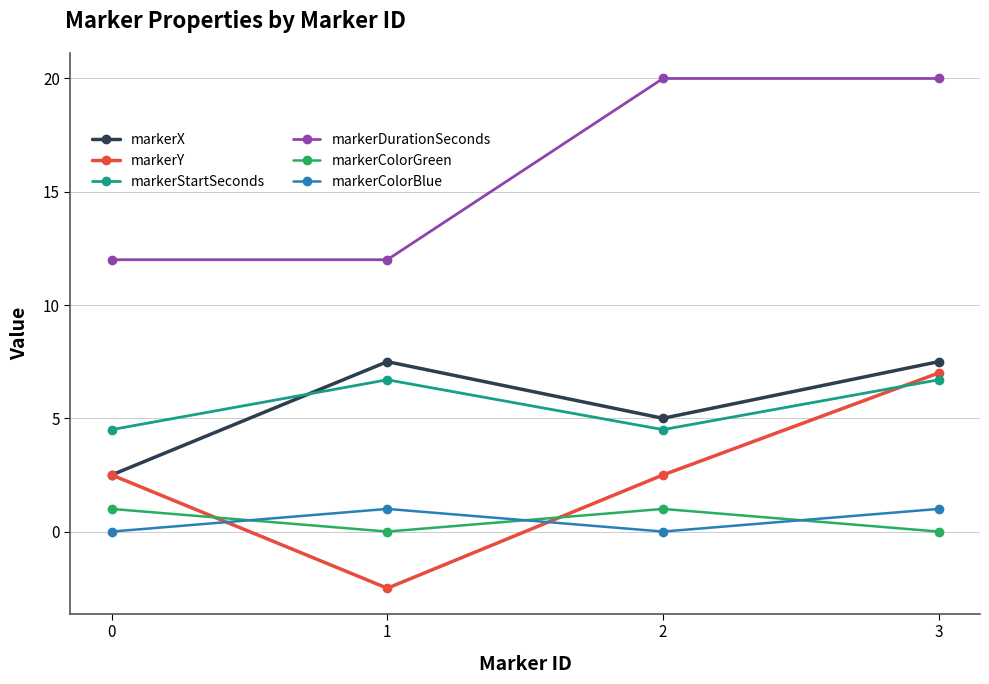

Reading right to left, list all the values displayed in this chart.

markerX: 7.5	5.0	7.5	2.5
markerY: 7.0	2.5	-2.5	2.5
markerStartSeconds: 6.7	4.5	6.7	4.5
markerDurationSeconds: 20.0	20.0	12.0	12.0
markerColorGreen: 0.0	1.0	0.0	1.0
markerColorBlue: 1.0	0.0	1.0	0.0